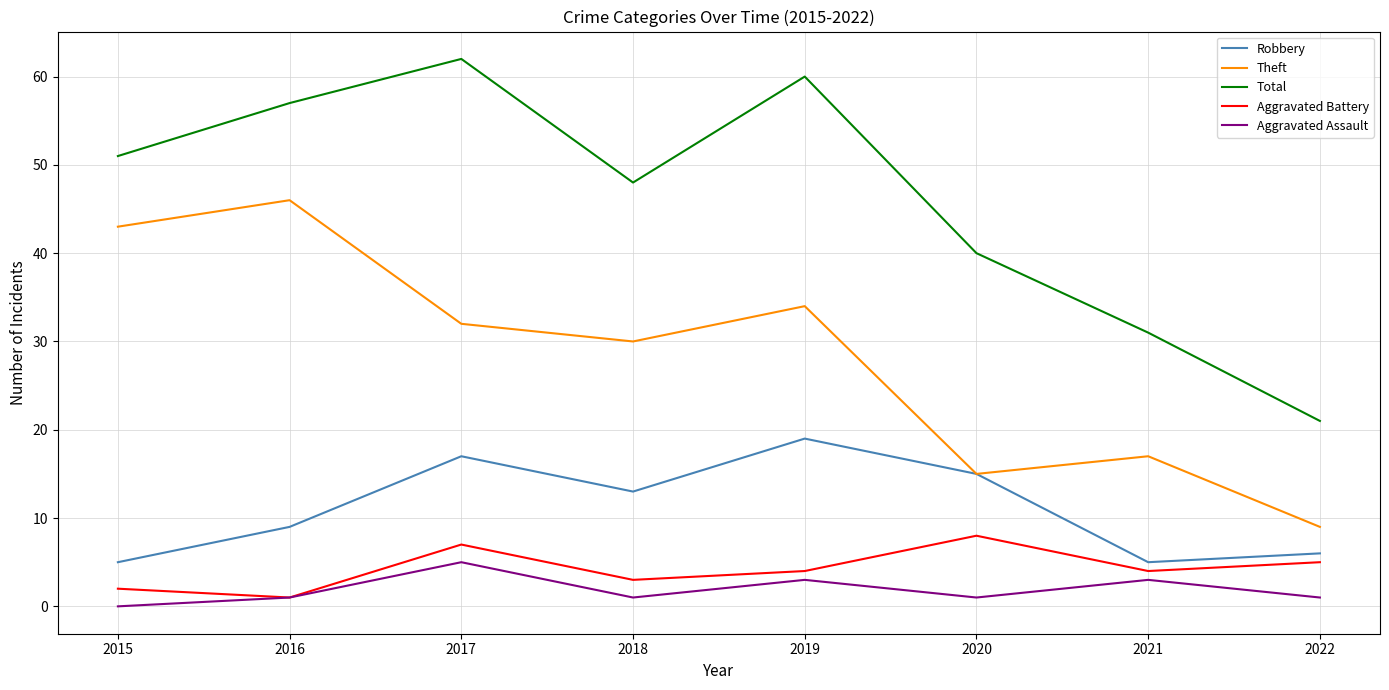

At which category does Aggravated Battery reach its first local valley?

2016